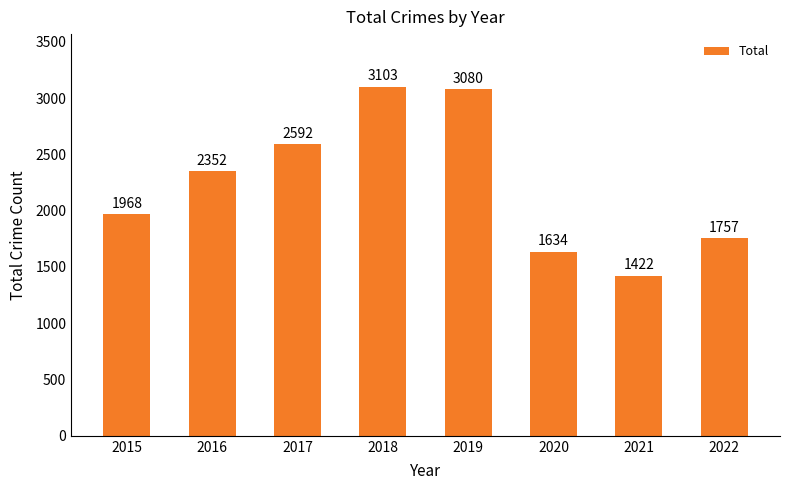

What is the minimum value shown in the chart?

1422